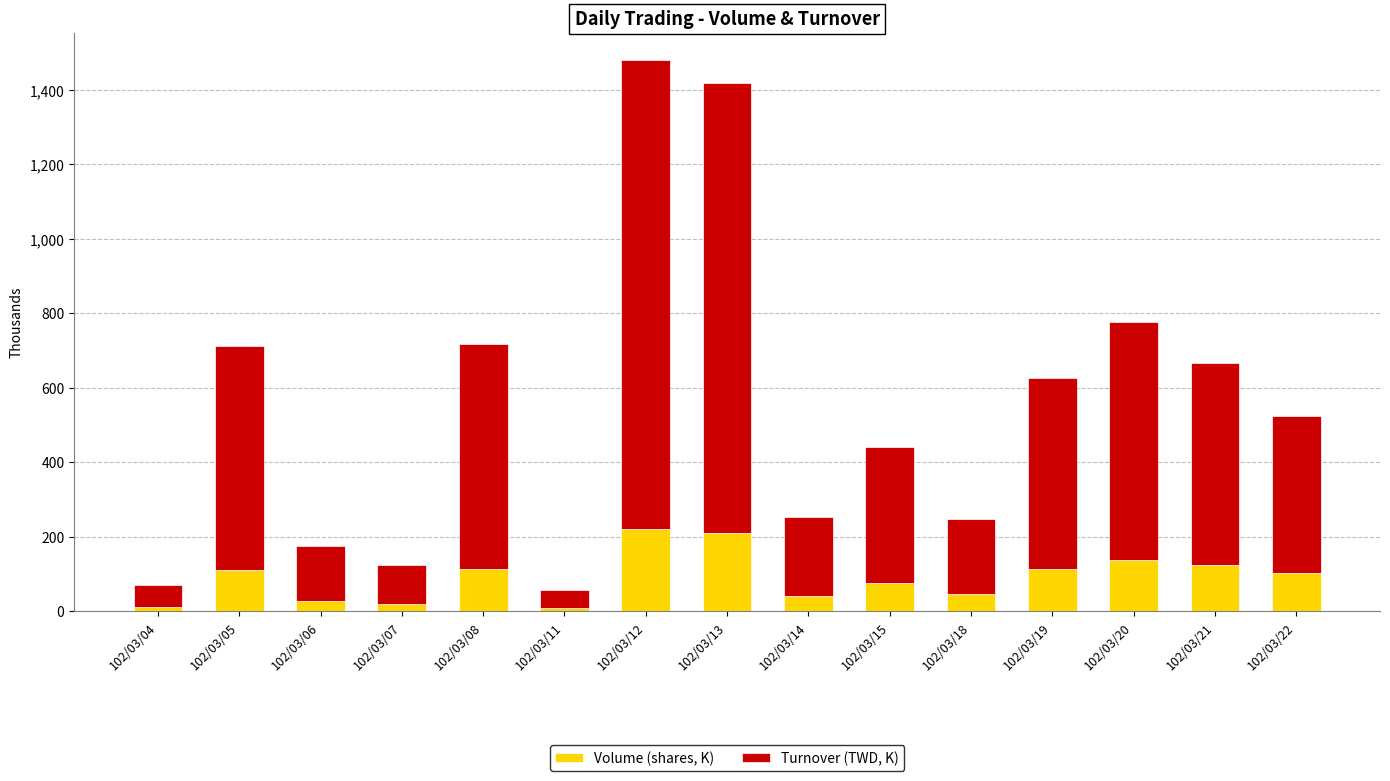

What is the highest value of the Volume (shares, K) series?

221.0